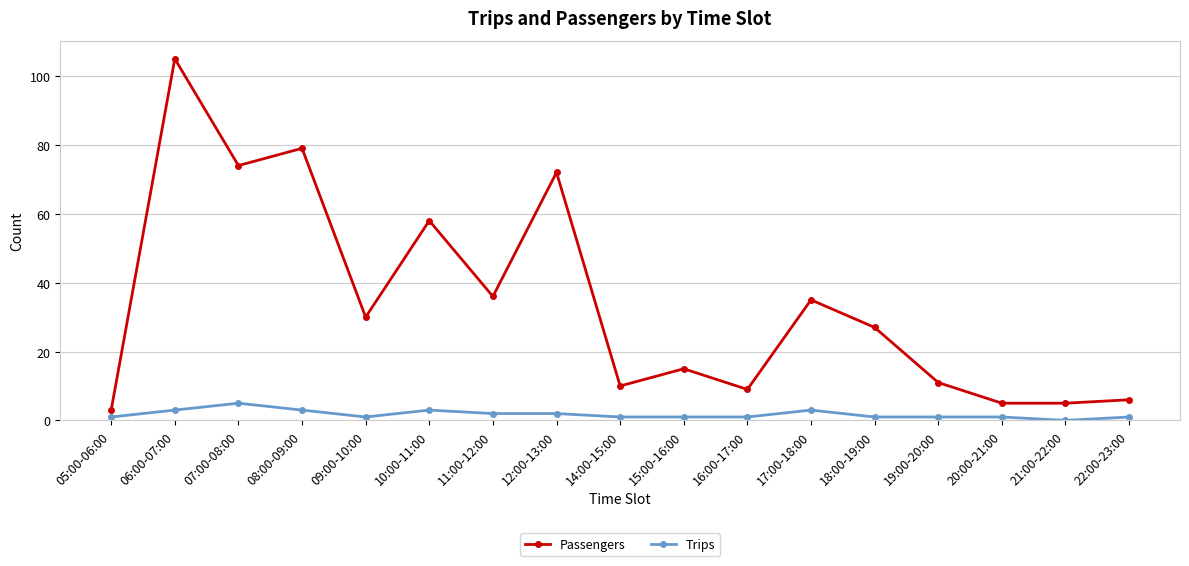

What is the difference between the second highest and minimum values in the Trips series?

3